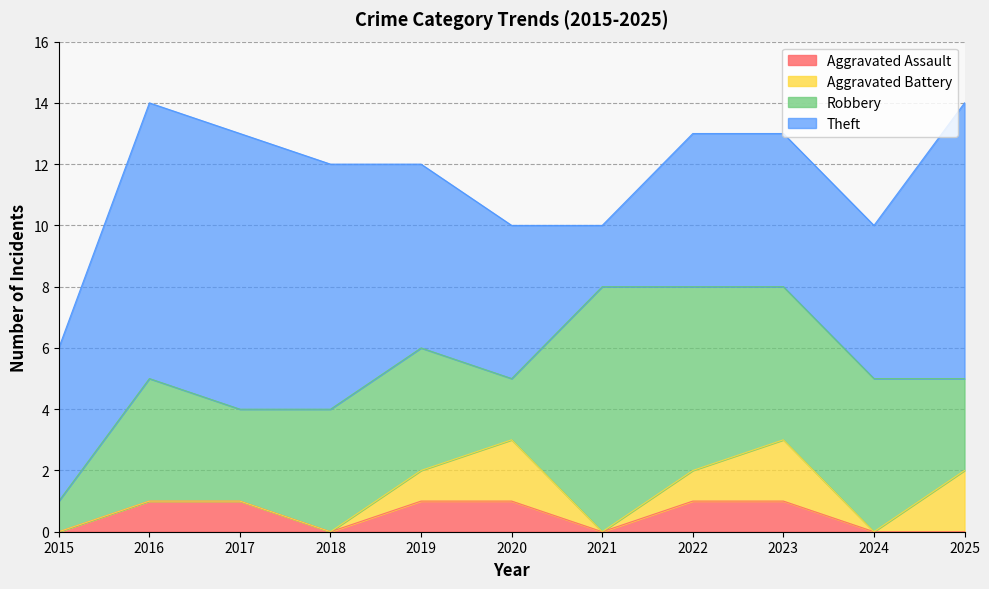

The Aggravated Assault series shows 0 at 2020. True or false?

False